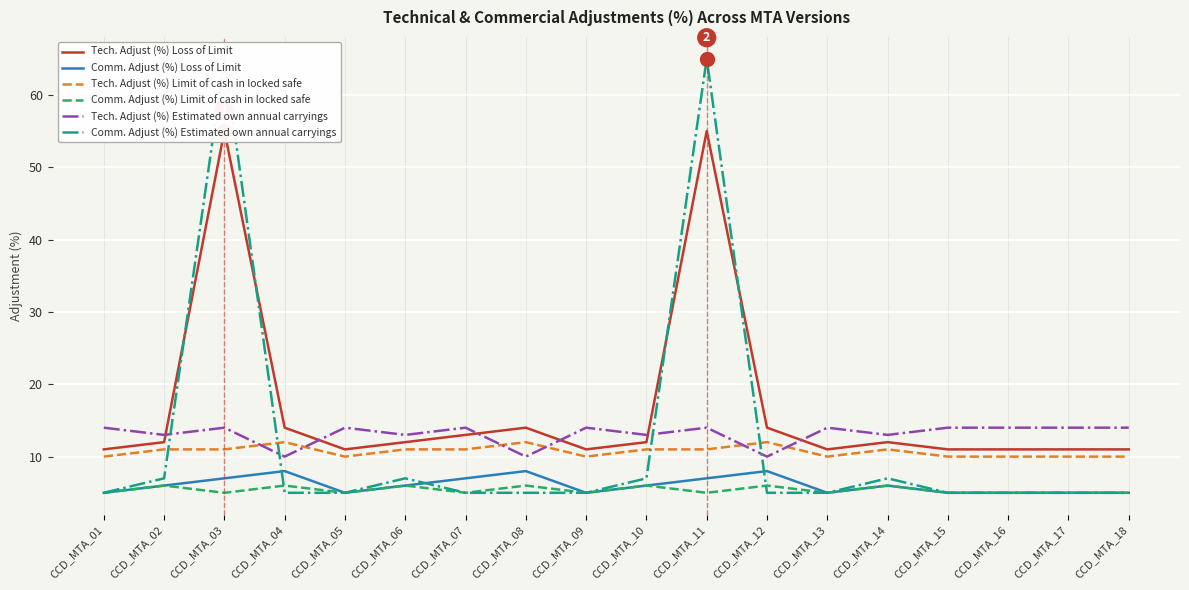

Which series changed the most between CCD_MTA_06 and CCD_MTA_16?

Comm. Adjust (%) Estimated own annual carryings